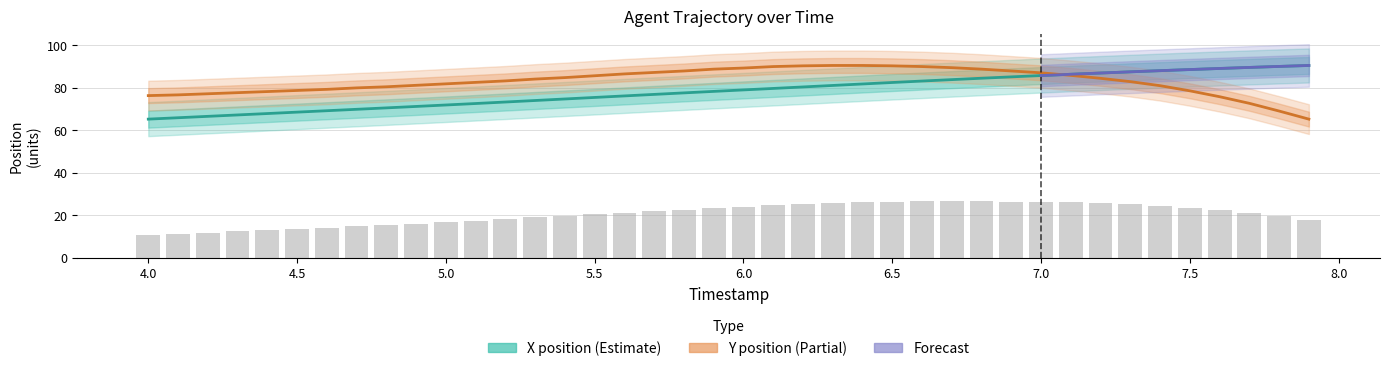

At which label does X reach its peak?

7.9